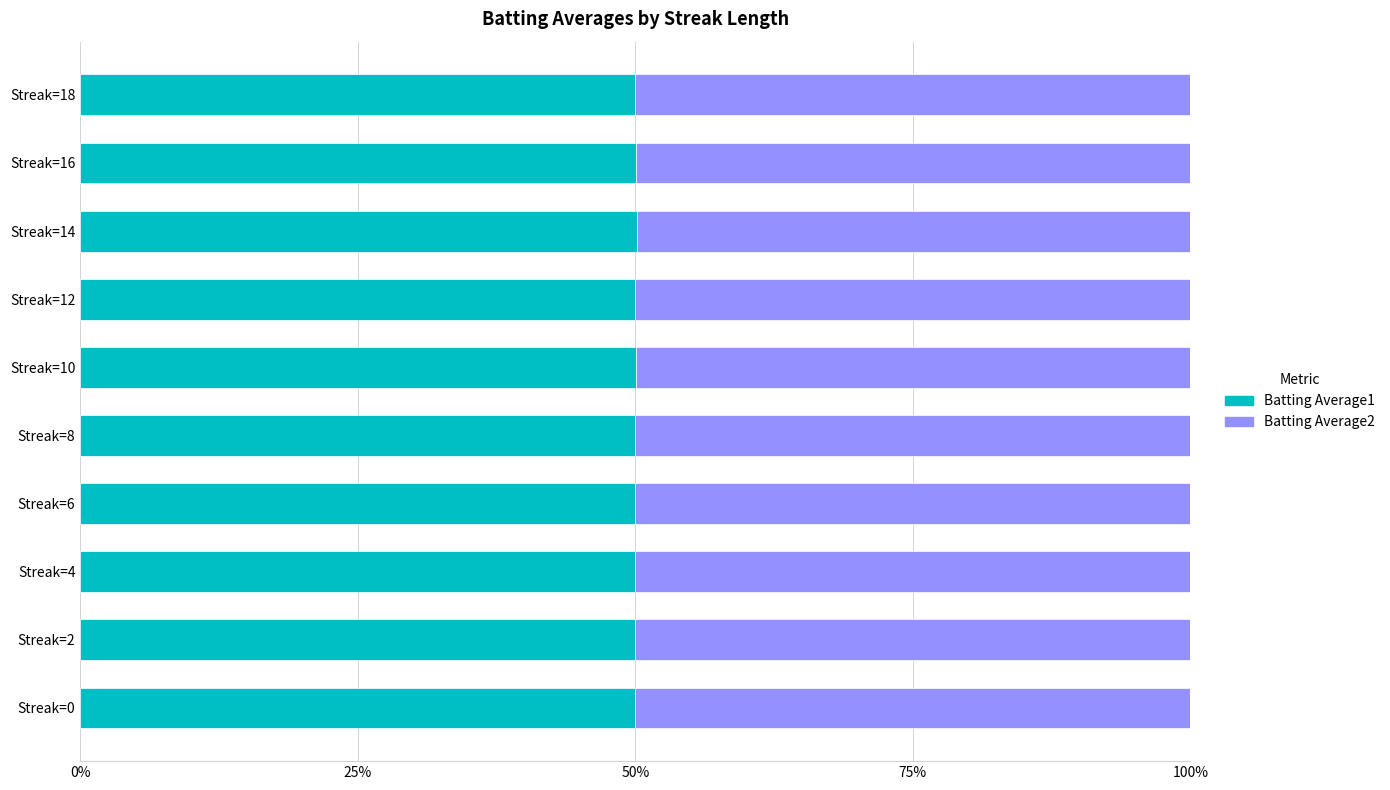

List the series in order of their peak value, lowest first.

Batting Average2, Batting Average1